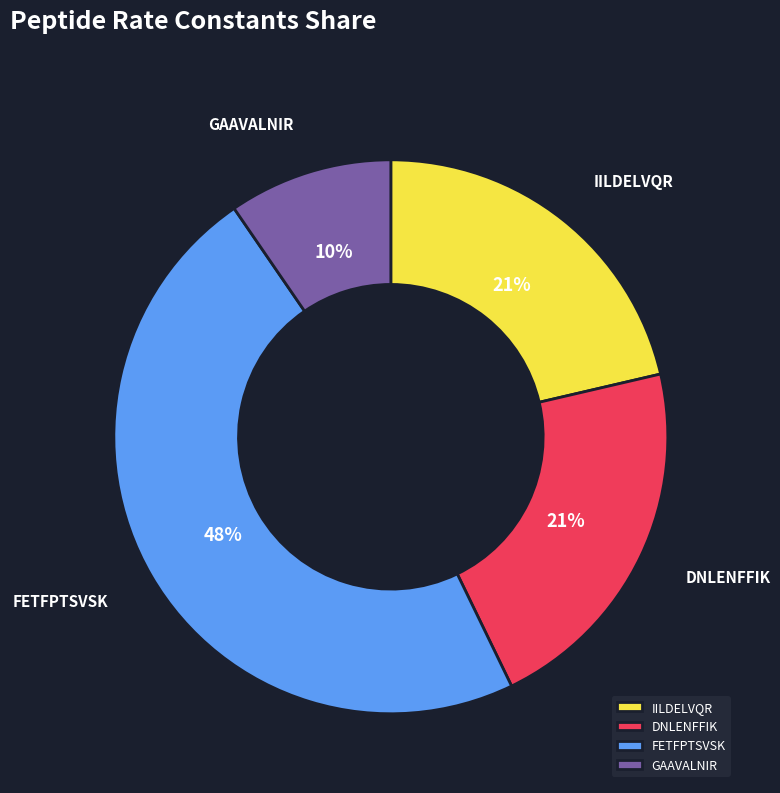

Which category has the smallest portion of the pie?

GAAVALNIR